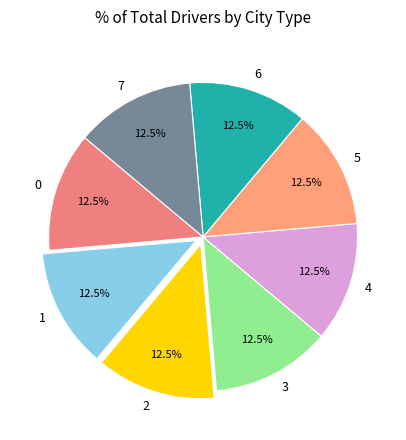

How much of the chart is everything except 6?

87.5%